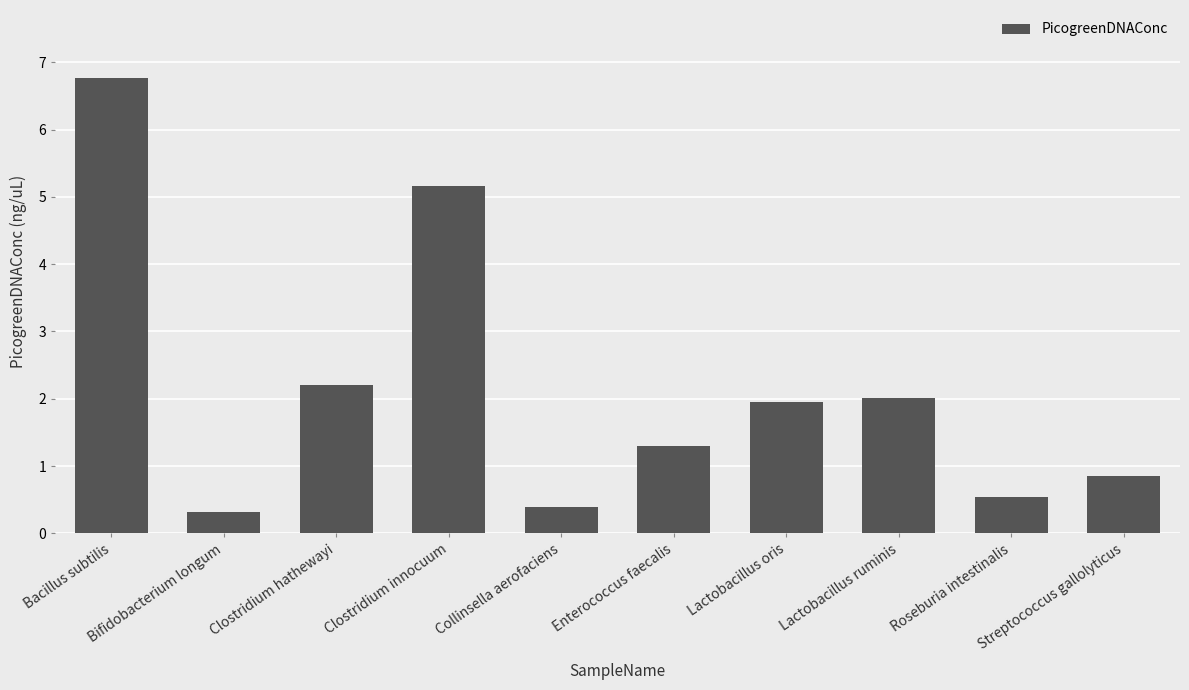

Reading left to right, extract all data points from this chart.

6.8	0.3	2.2	5.2	0.4	1.3	1.9	2.0	0.5	0.9